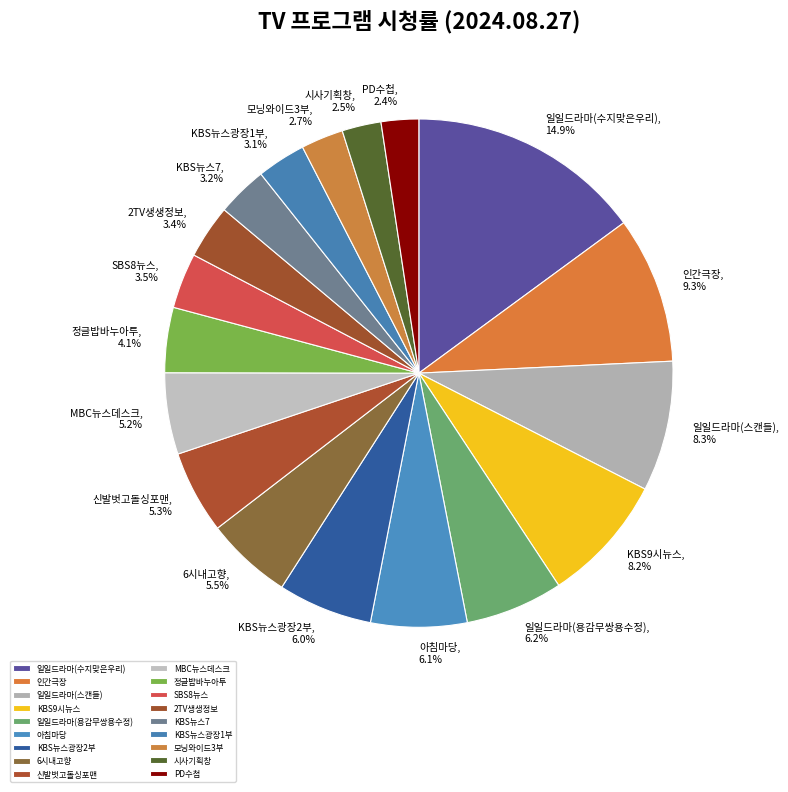

Combined, do 일일드라마(스캔들) and 시사기획창 account for over 50%?

No